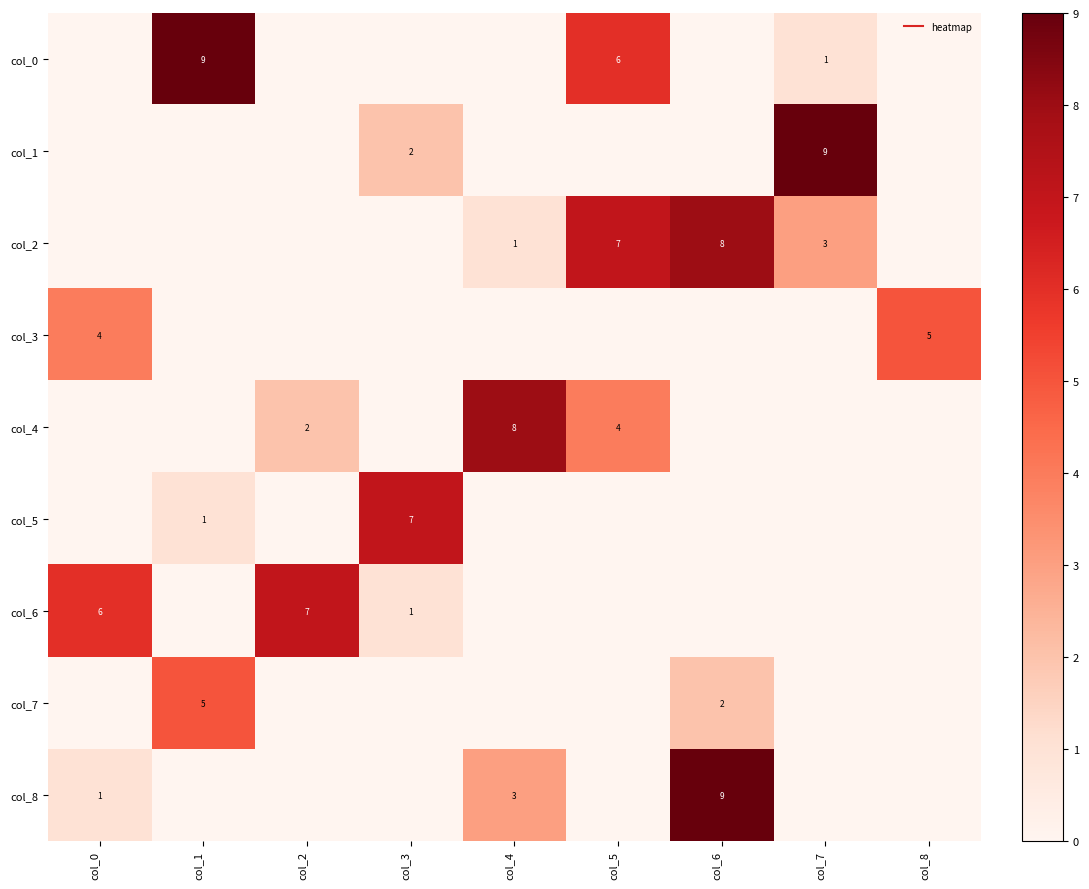

What is the sum of the col_6 values at col_4 and col_2?

7